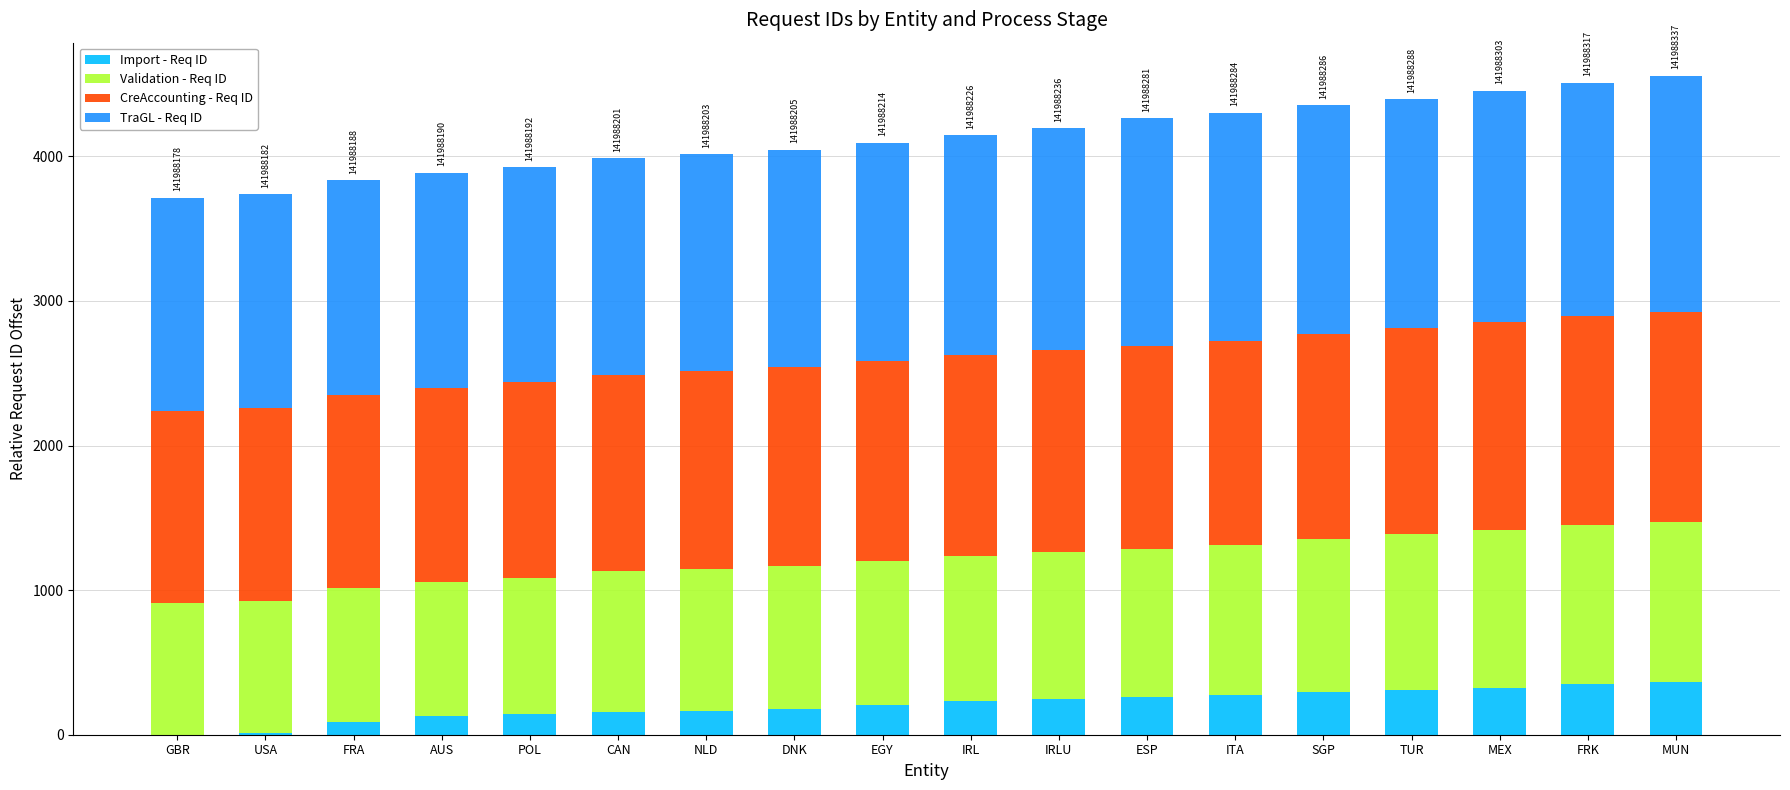

True or false: Import - Req ID has a value of 248 at IRLU.

True